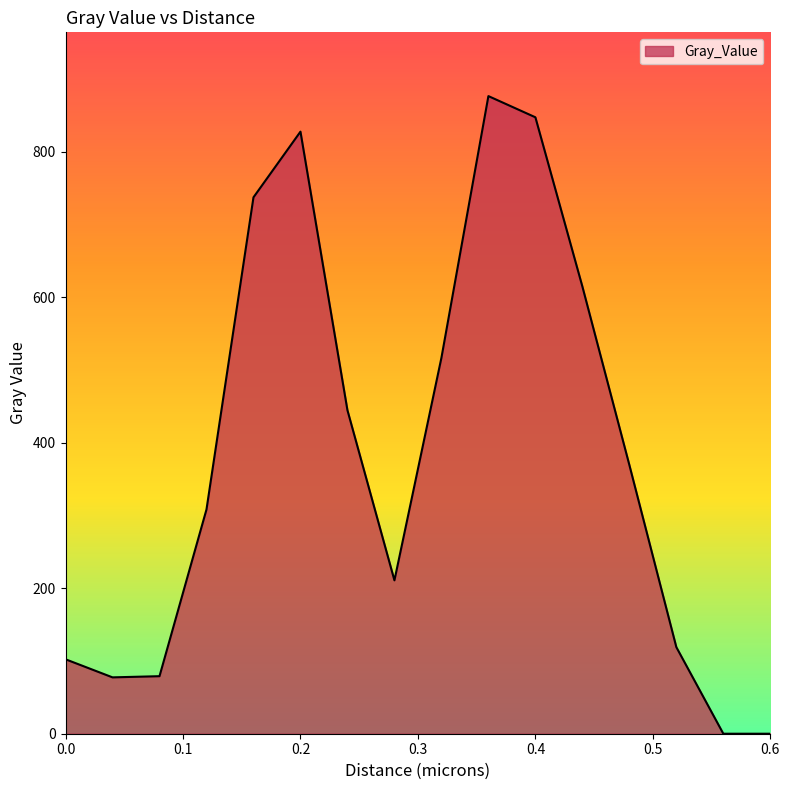

What is the difference between the maximum and minimum values?

876.5